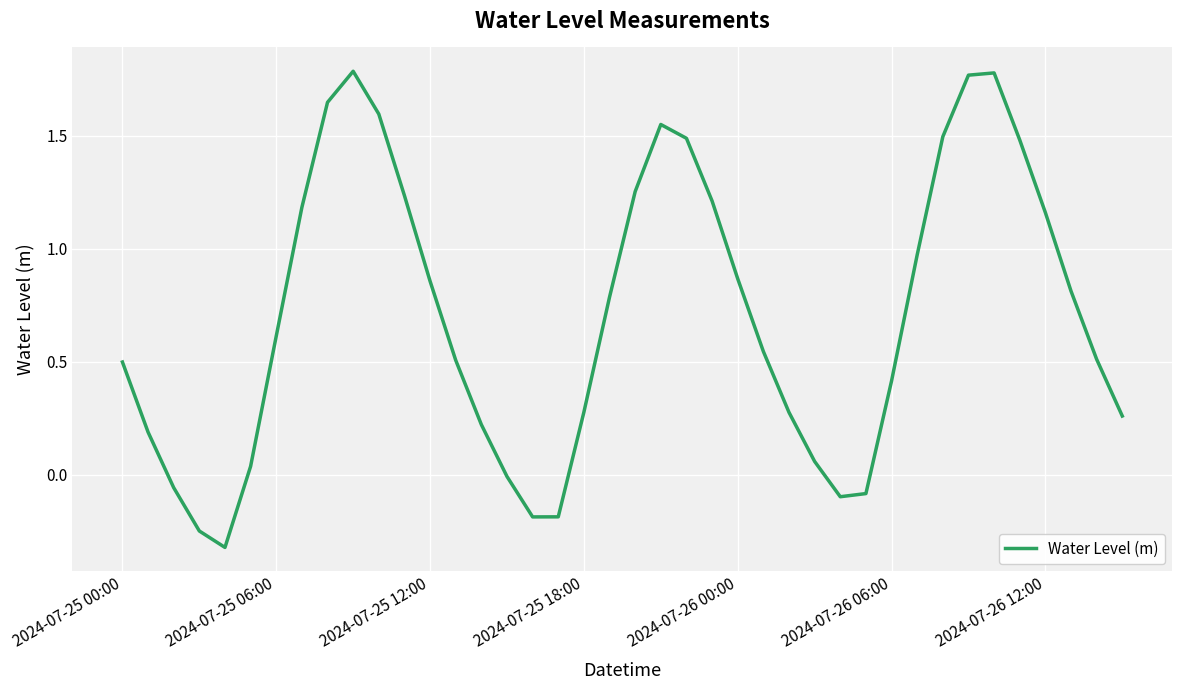

What is the difference between the maximum and minimum values?

2.1